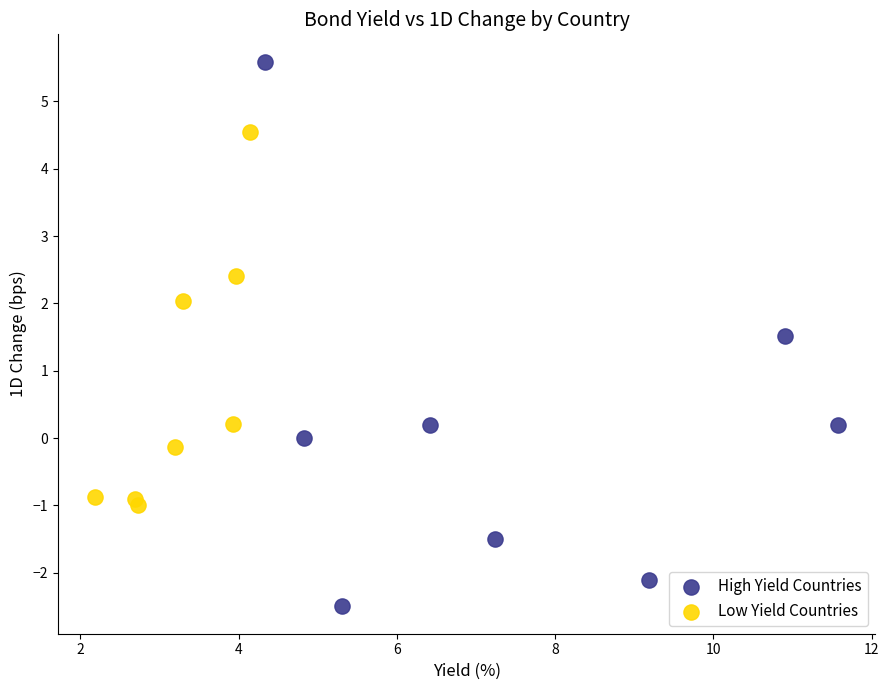

Which series has the largest Y range (max minus min)?

High Yield Countries